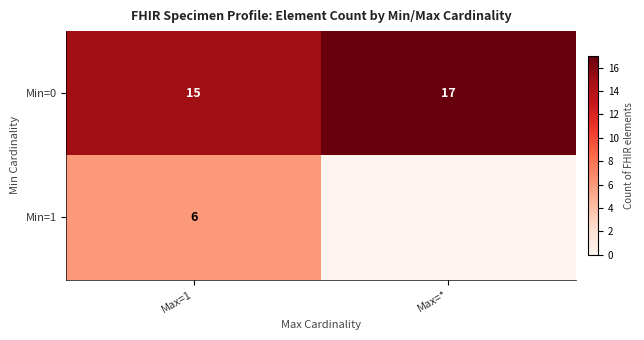

What is the sum of all Min=0 values?

32